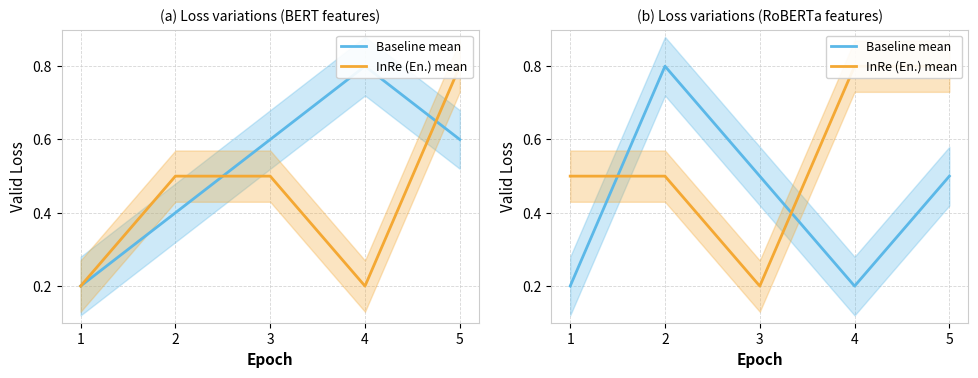

What is the total value across all series at 1?

0.7